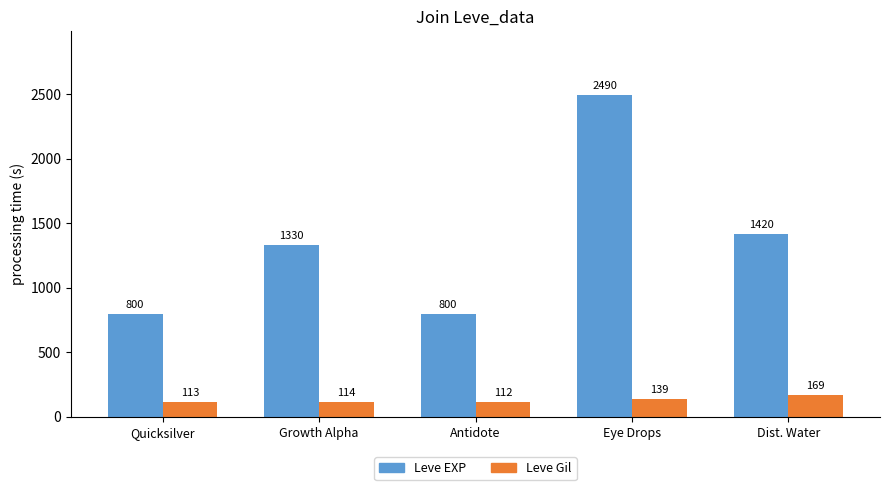

Rank the series by their average value, from highest to lowest.

Leve EXP, Leve Gil